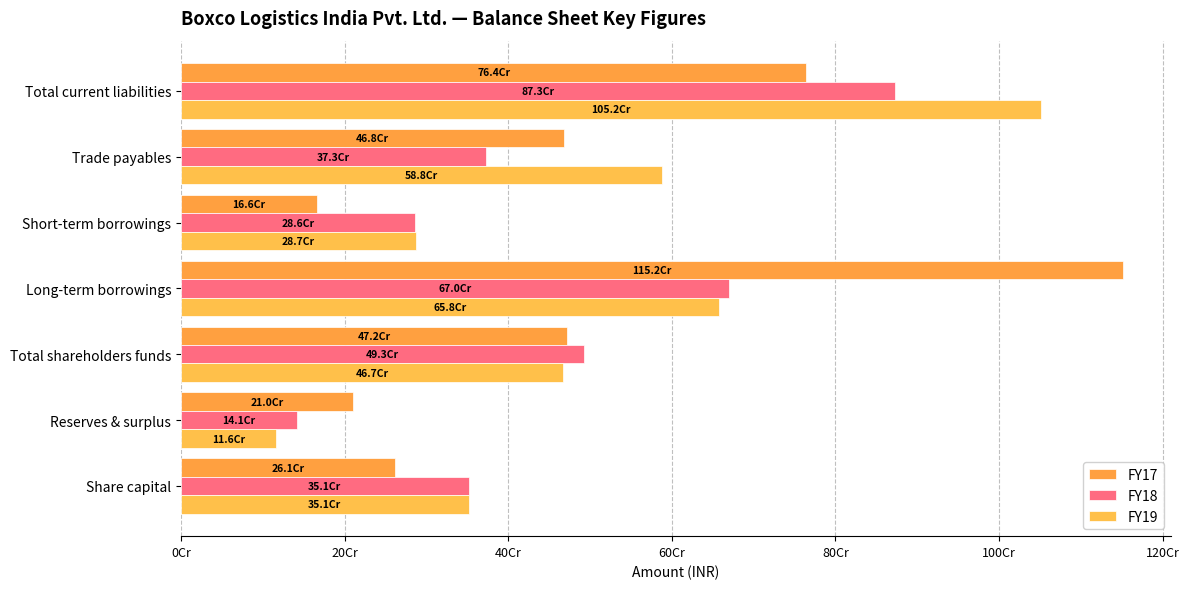

What position from the right is Long-term borrowings?

4